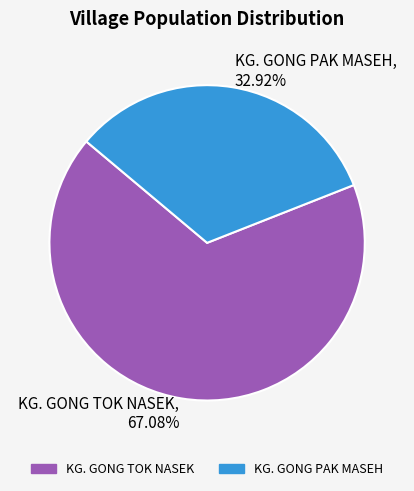

How many slices are in this pie chart?

2